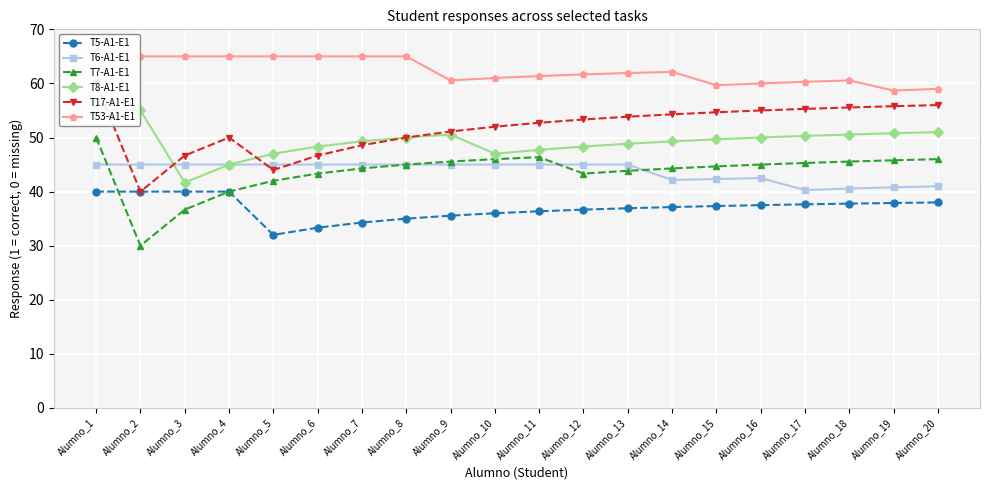

How many data points in T7-A1-E1 are above 45?

8